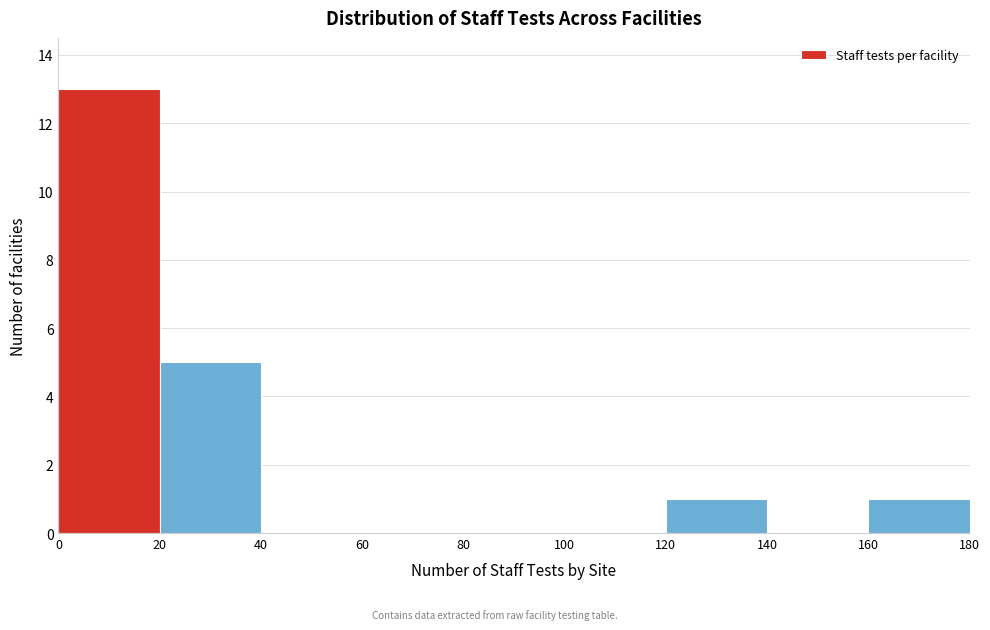

Over which range of the x-axis is the bar tallest?

0 to 20